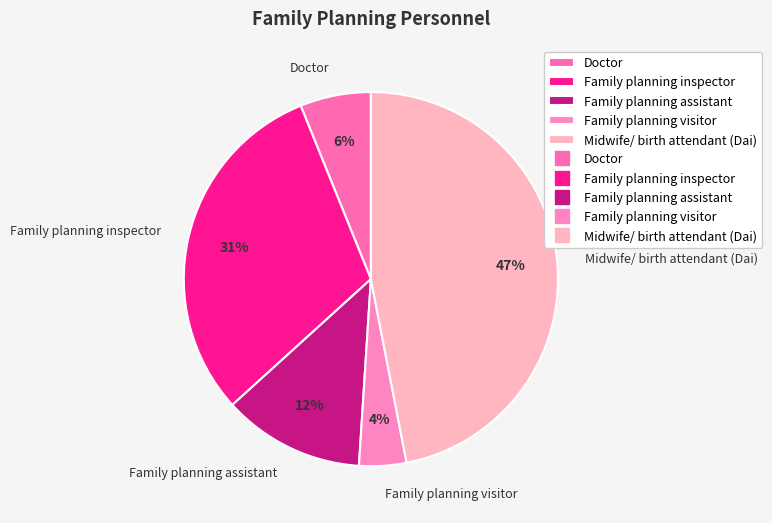

To the nearest percent, what is the average slice percentage?

20%